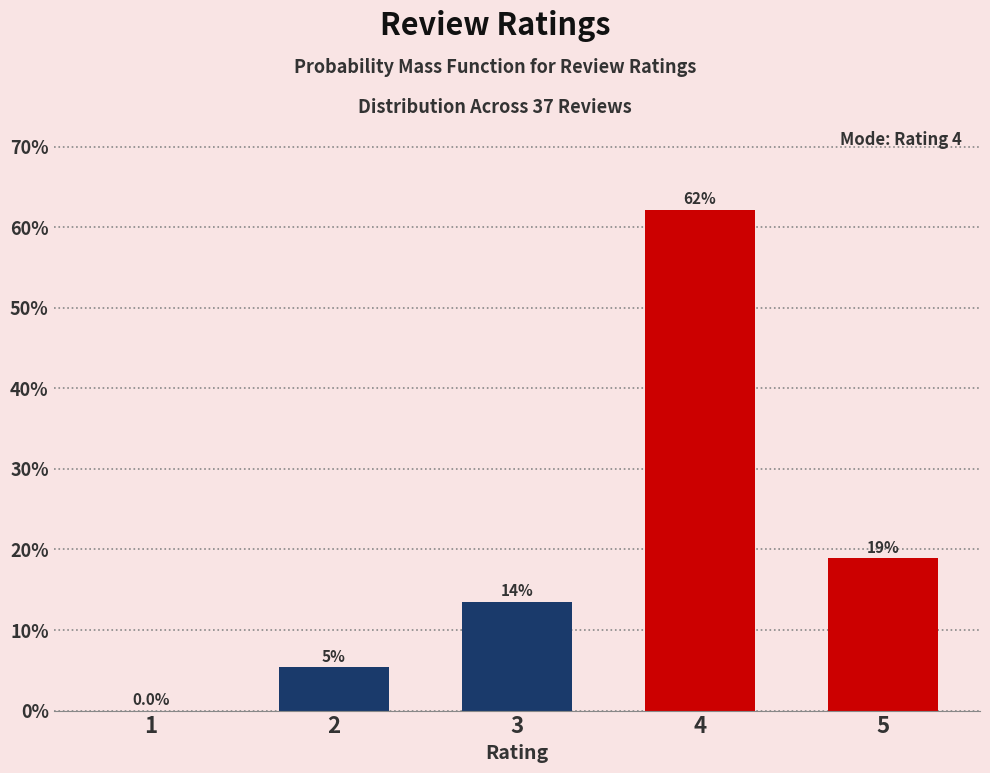

Reading right to left, extract all data points from this chart.

5=18.9	4=62.2	3=13.5	2=5.4	1=0.0